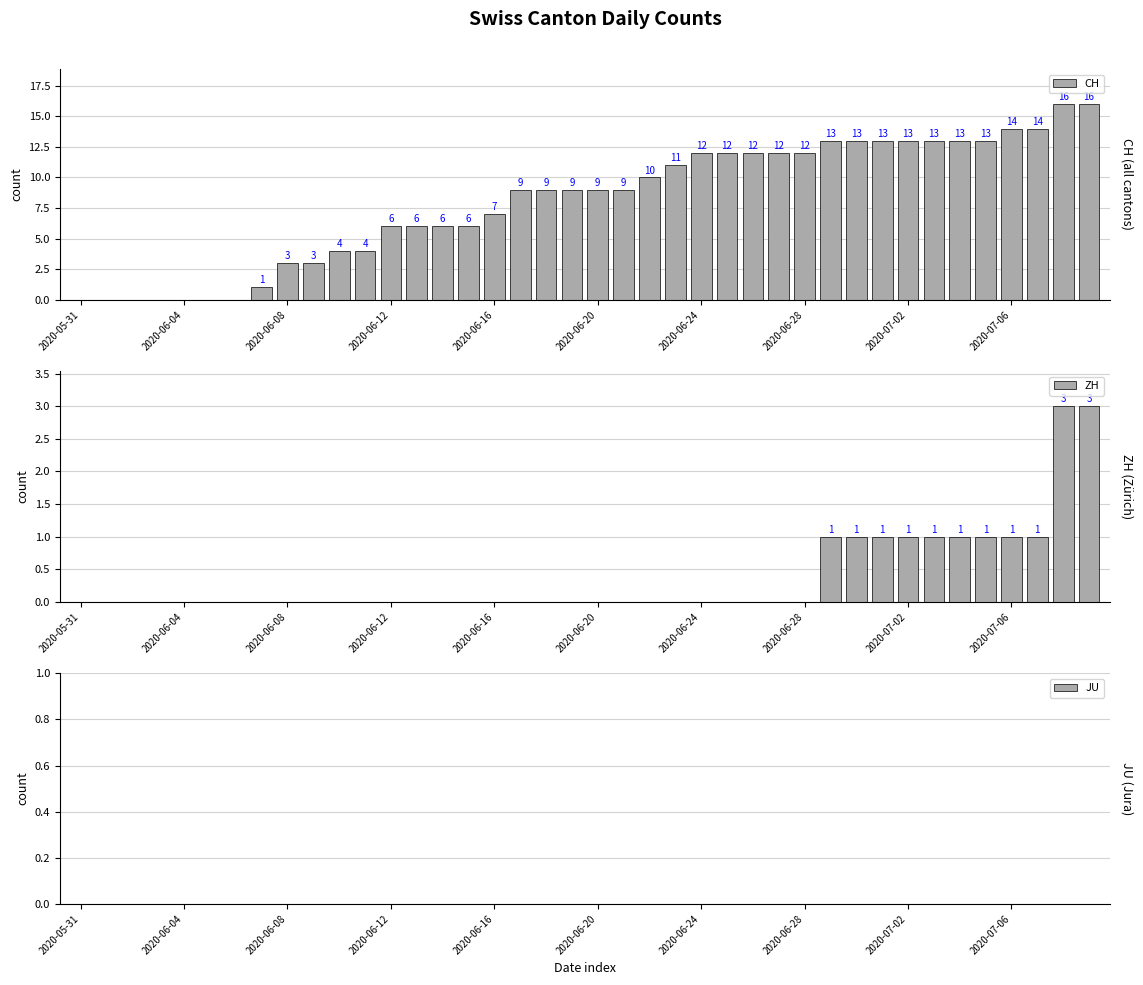

Reading left to right, extract all data points from this chart.

CH: 0	0	0	0	0	0	0	1	3	3	4	4	6	6	6	6	7	9	9	9	9	9	10	11	12	12	12	12	12	13	13	13	13	13	13	13	14	14	16	16
ZH: 0	0	0	0	0	0	0	0	0	0	0	0	0	0	0	0	0	0	0	0	0	0	0	0	0	0	0	0	0	1	1	1	1	1	1	1	1	1	3	3
JU: 0	0	0	0	0	0	0	0	0	0	0	0	0	0	0	0	0	0	0	0	0	0	0	0	0	0	0	0	0	0	0	0	0	0	0	0	0	0	0	0